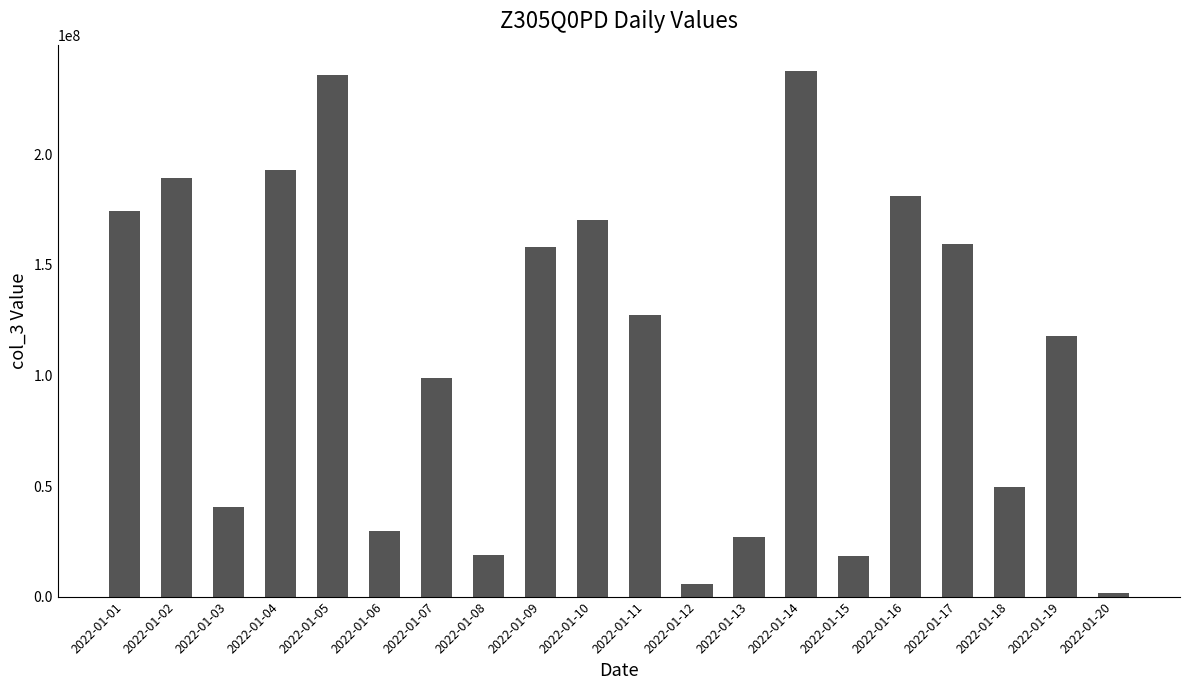

Where does the data first go above 127544432?

2022-01-01